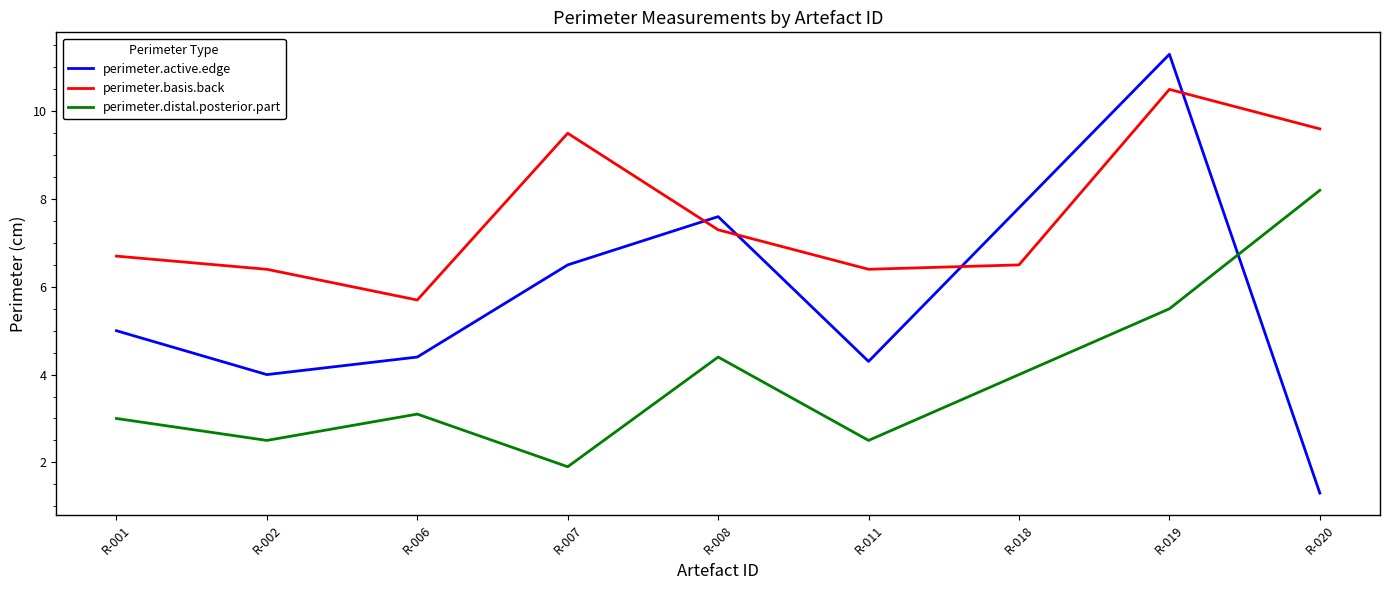

What is the maximum value shown in the chart?

11.3